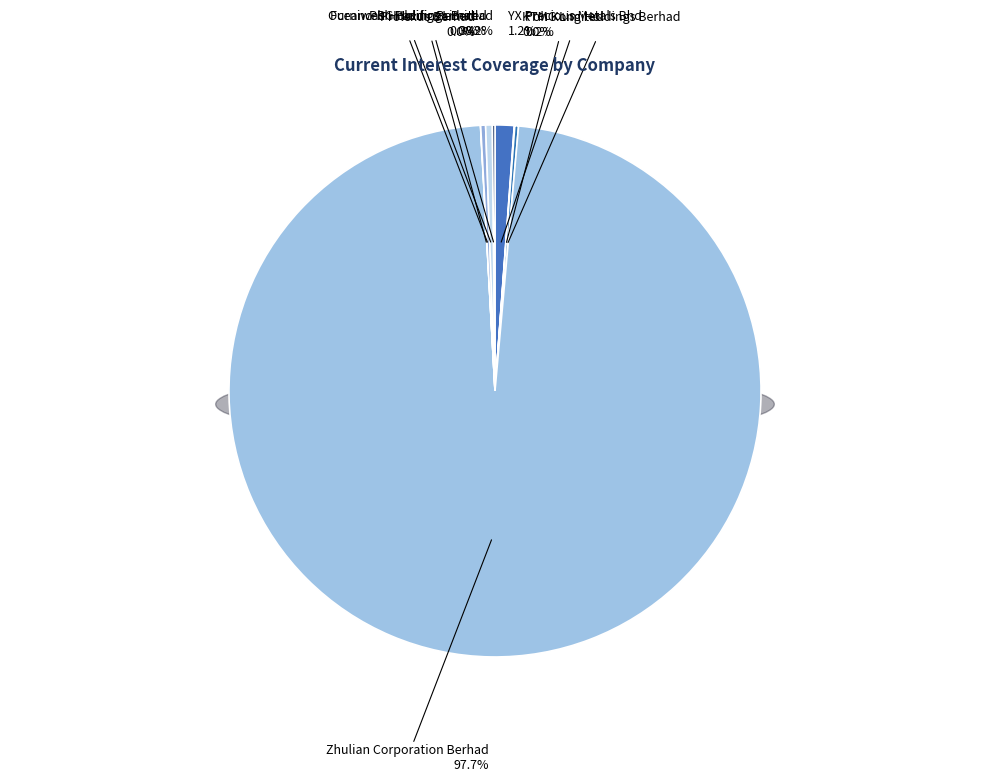

To the nearest percent, what is the difference between the largest and smallest slice percentages?

98%